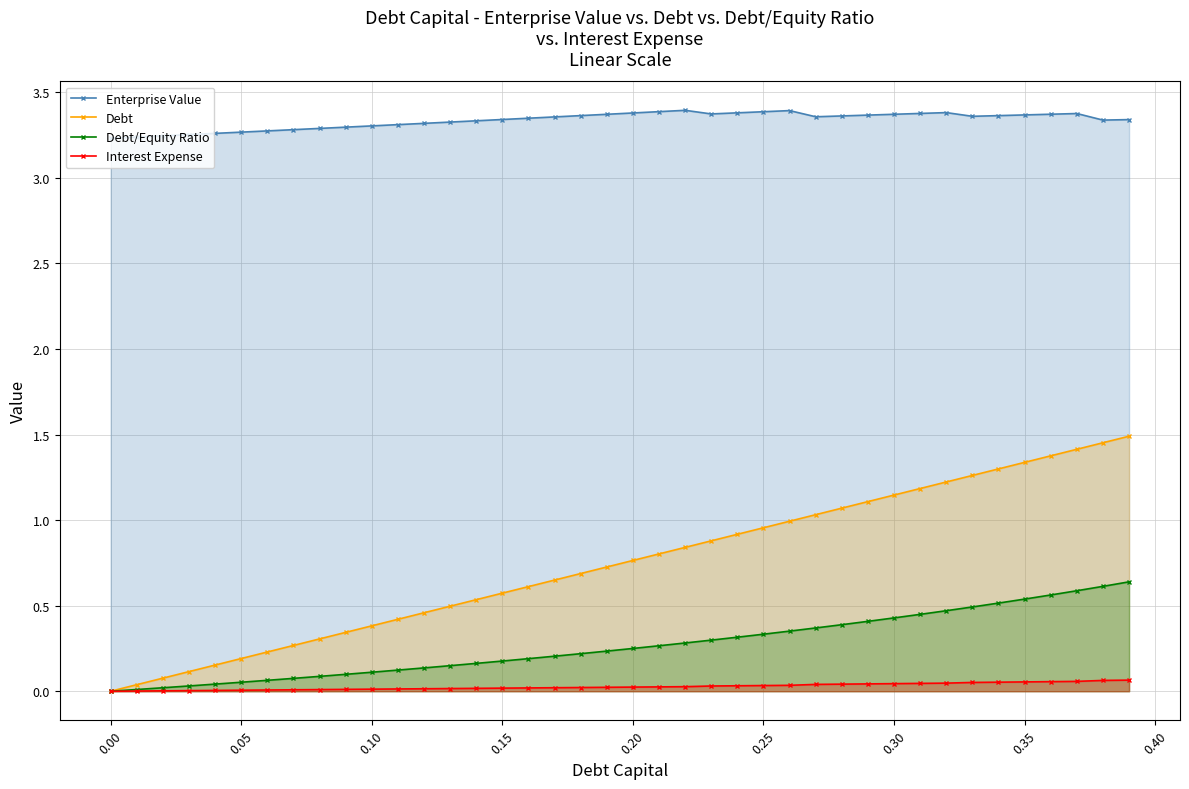

Rank the series by their maximum value, from lowest to highest.

Interest Expense, Debt/Equity Ratio, Debt, Enterprise Value